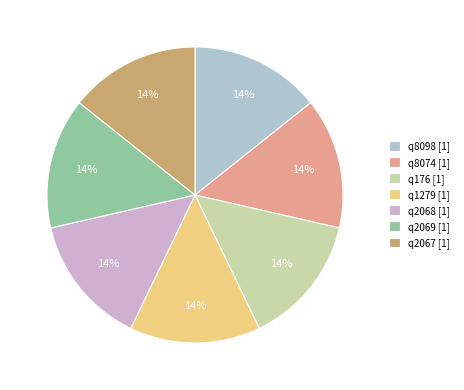

Is it true that q1279 [1] is 5% of the pie?

False